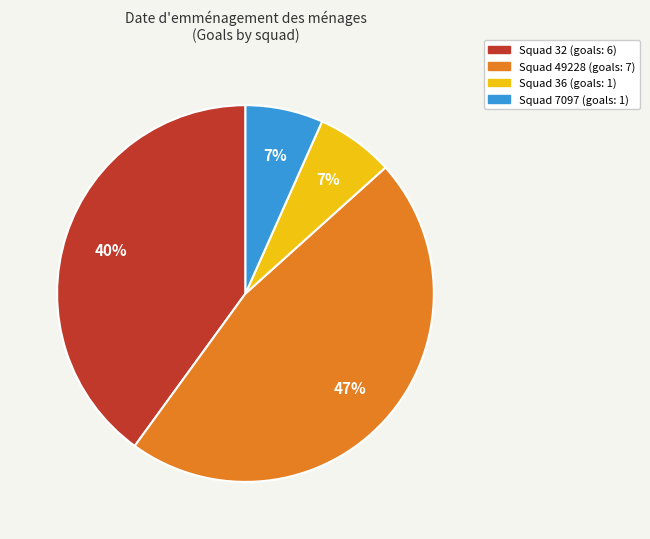

To the nearest percent, what is the average slice percentage?

25%